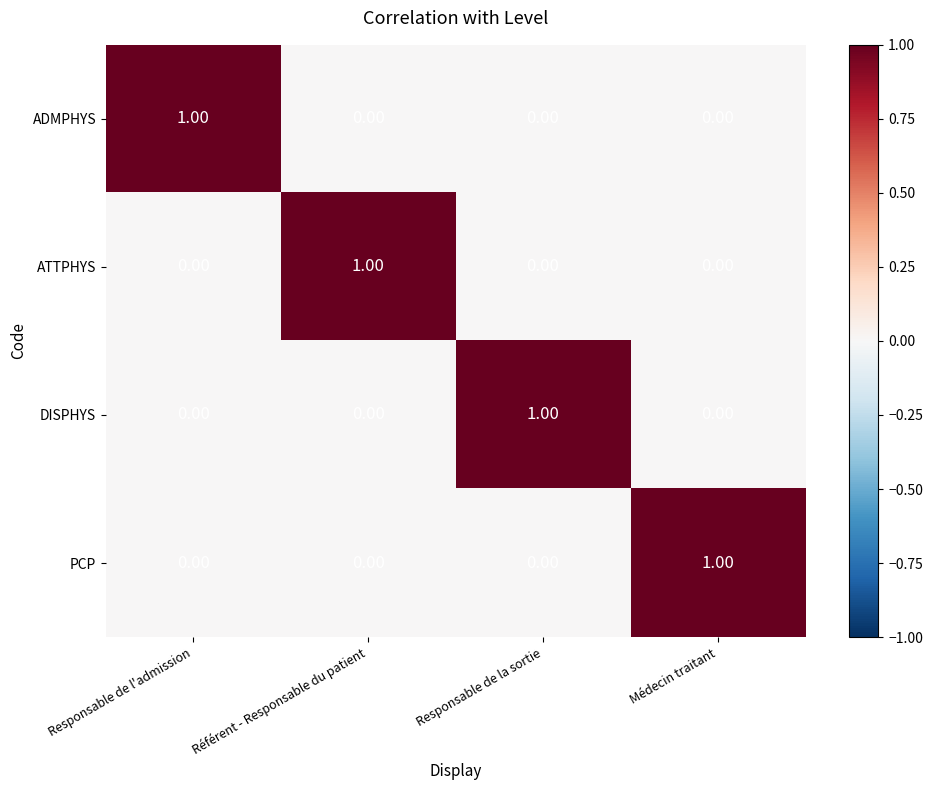

At which label does ATTPHYS reach its peak?

Référent - Responsable du patient